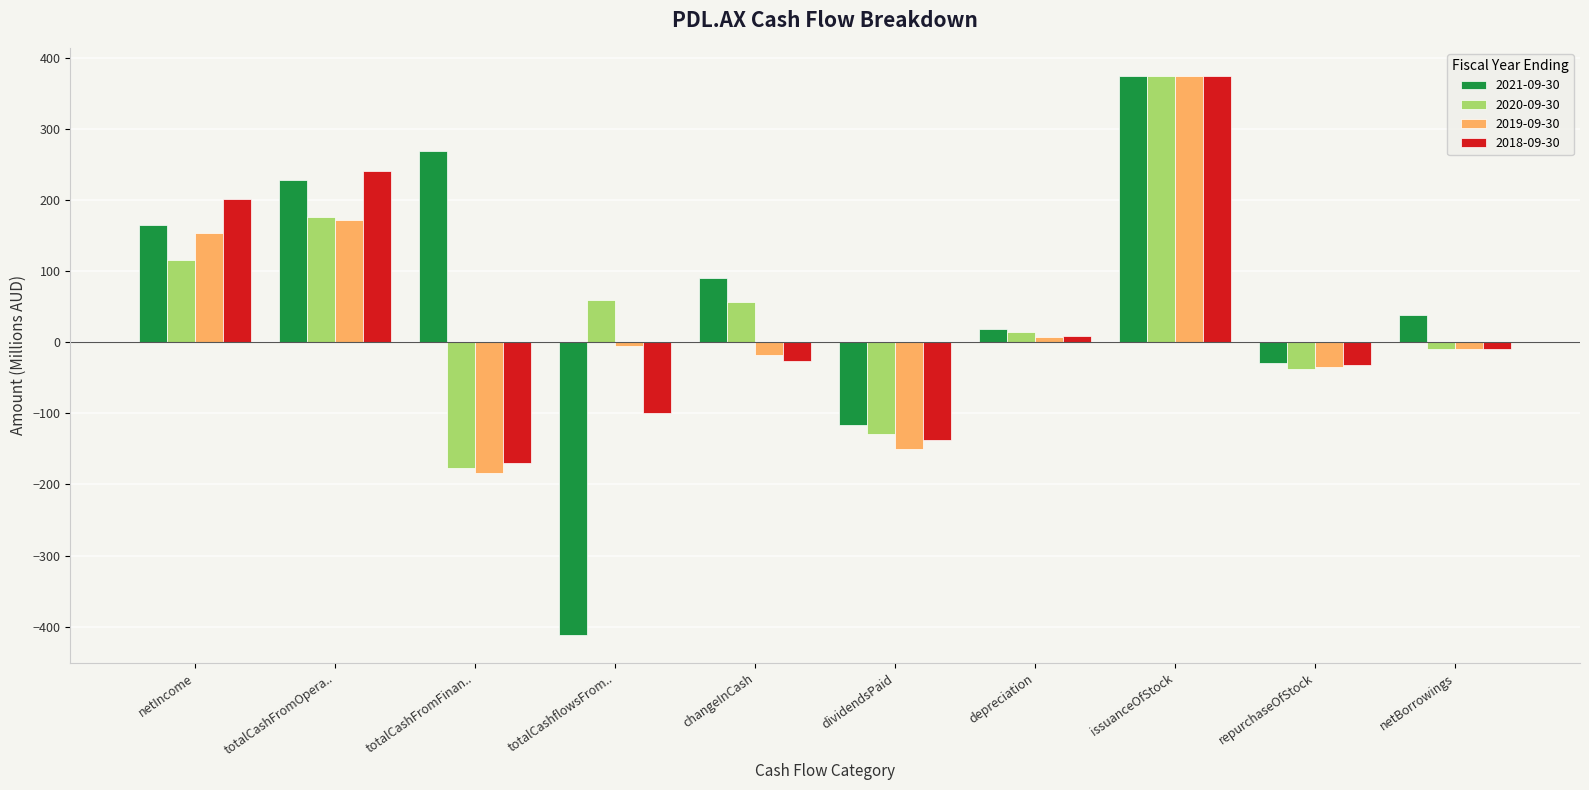

Does the chart contain any negative values?

Yes